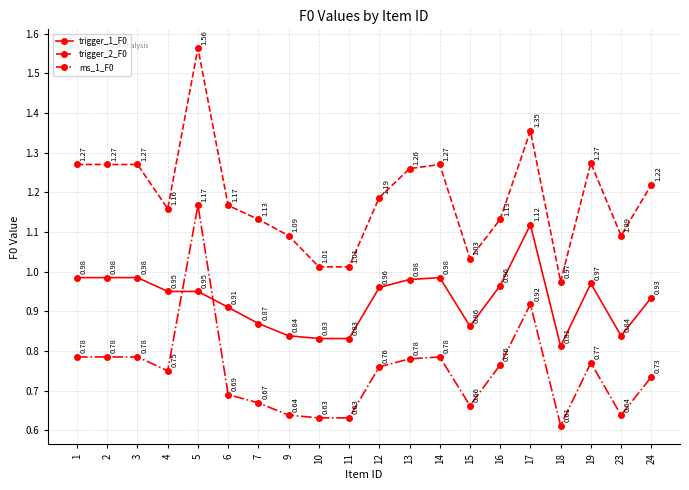

Rank the series at 18 from lowest to highest value.

ms_1_F0, trigger_1_F0, trigger_2_F0